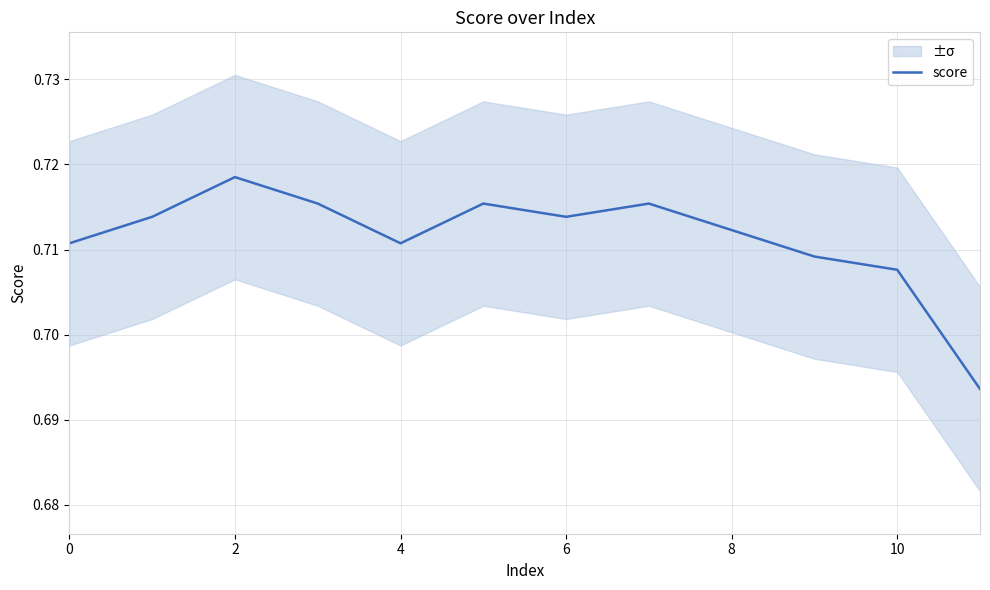

How many points are higher than both their immediate neighbors (excluding endpoints)?

3